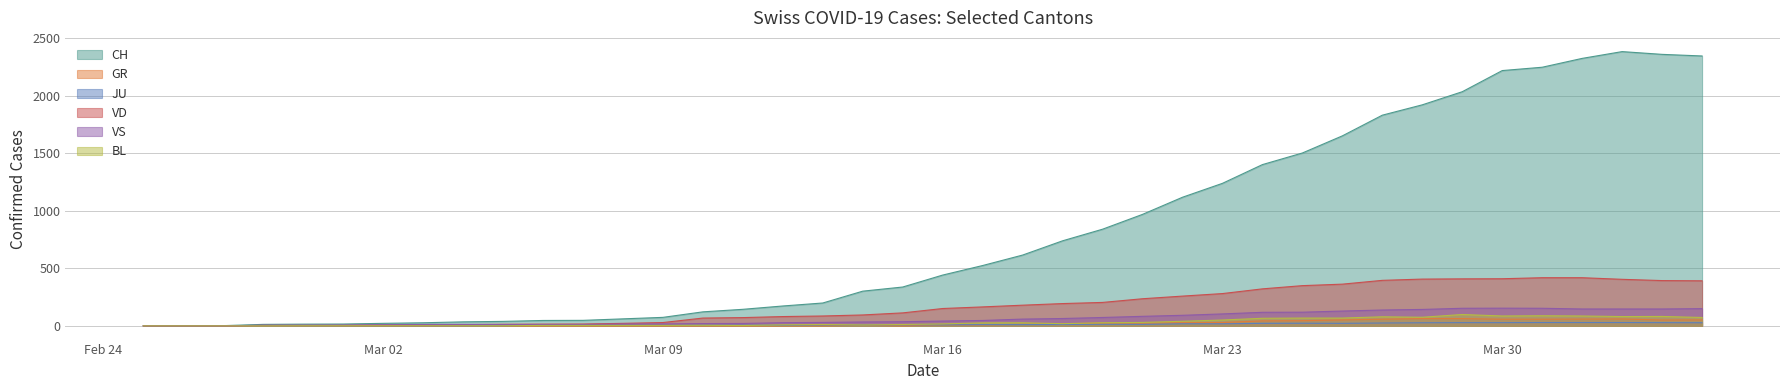

Reading right to left, extract all data points from this chart.

CH: 2348	2362	2386	2327	2250	2221	2037	1923	1833	1653	1504	1403	1240	1119	970	841	740	616	525	442	338	302	199	173	144	122	74	61	48	47	39	35	27	22	16	15	13	2	1	0
GR: 52	51	60	59	58	58	63	63	58	52	45	43	29	27	24	24	18	13	9	9	0	6	0	0	0	0	0	0	0	0	0	0	0	0	0	0	0	0	0	0
JU: 27	28	29	29	29	28	28	27	25	22	23	22	18	18	13	14	12	11	11	9	9	8	8	6	6	5	5	5	5	5	2	1	1	1	1	1	1	1	0	0
VD: 392	394	405	419	419	410	409	407	396	363	350	322	281	259	236	204	194	180	165	151	113	95	86	81	72	68	29	22	16	15	14	11	8	6	4	4	4	0	0	0
VS: 150	147	147	147	153	154	153	143	138	129	119	118	104	92	83	73	64	59	47	42	36	34	30	28	21	20	17	16	12	12	11	13	12	10	7	6	6	0	0	0
BL: 73	82	81	86	88	86	99	75	79	68	68	66	51	40	30	27	19	27	26	17	12	8	12	9	3	5	4	4	4	4	1	1	1	1	1	1	0	0	0	0